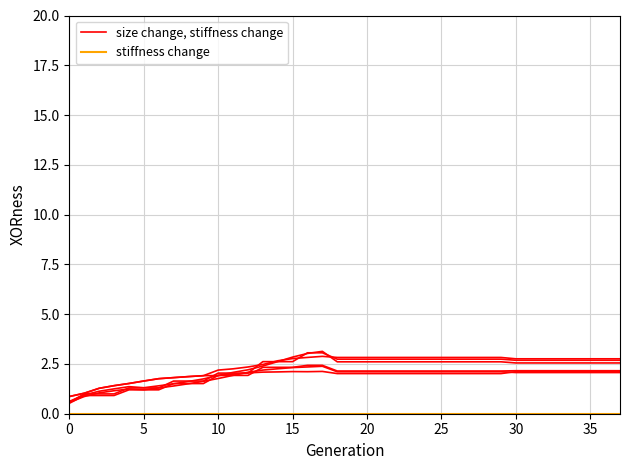

Which category has the highest value across all series?

17